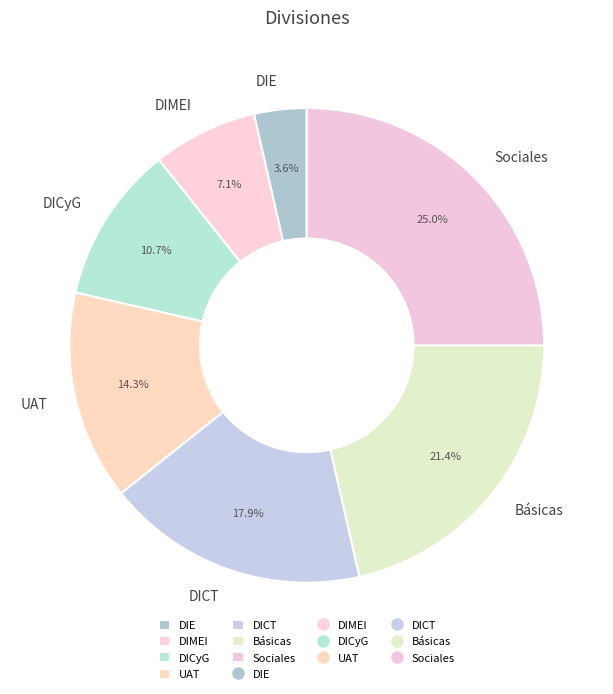

Do DIMEI and Básicas together represent more than half of the pie?

No